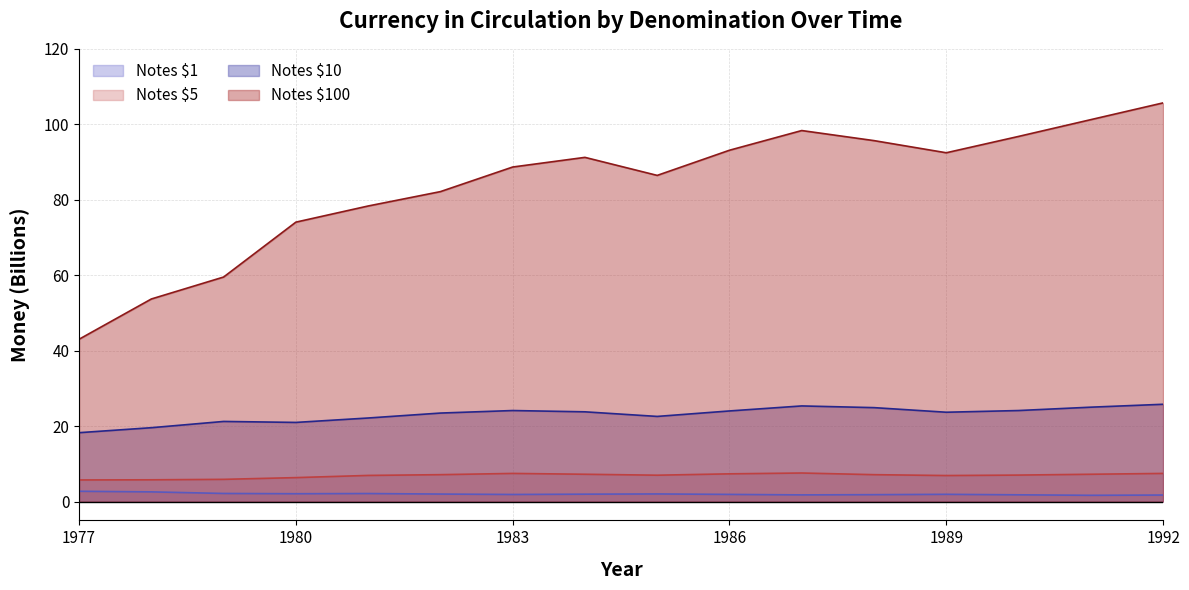

At which label is Notes $100 closest to 74?

1980